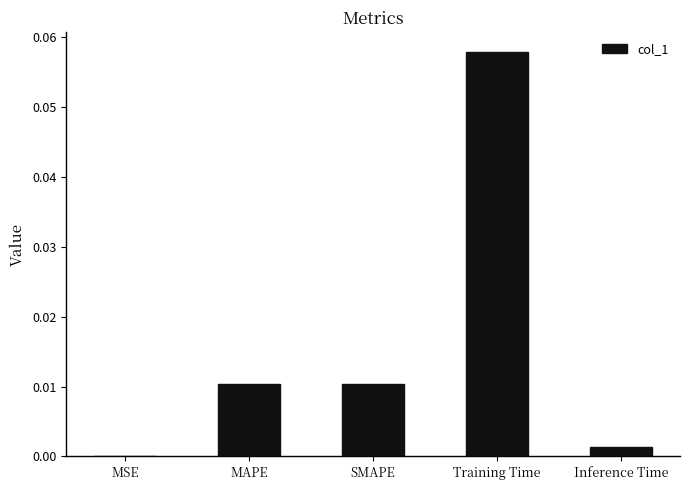

The value at MSE is 0.0. True or false?

True